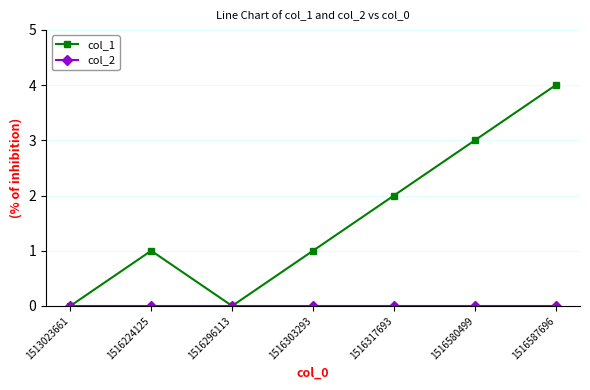

How many distinct data groups are displayed?

2